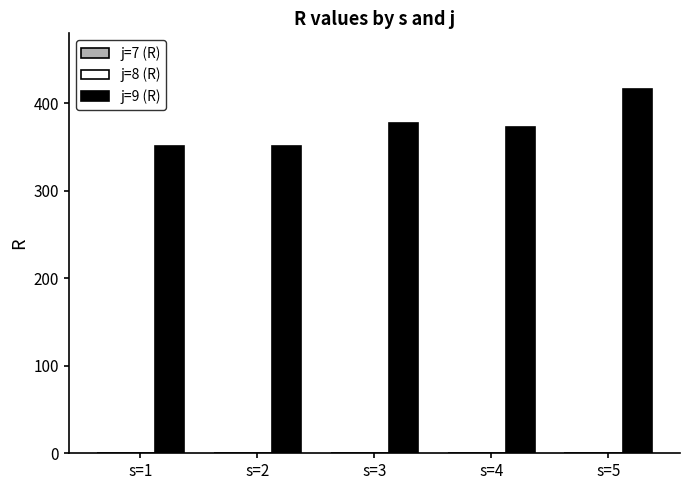

What is the value of the 2nd bar from the left?

351